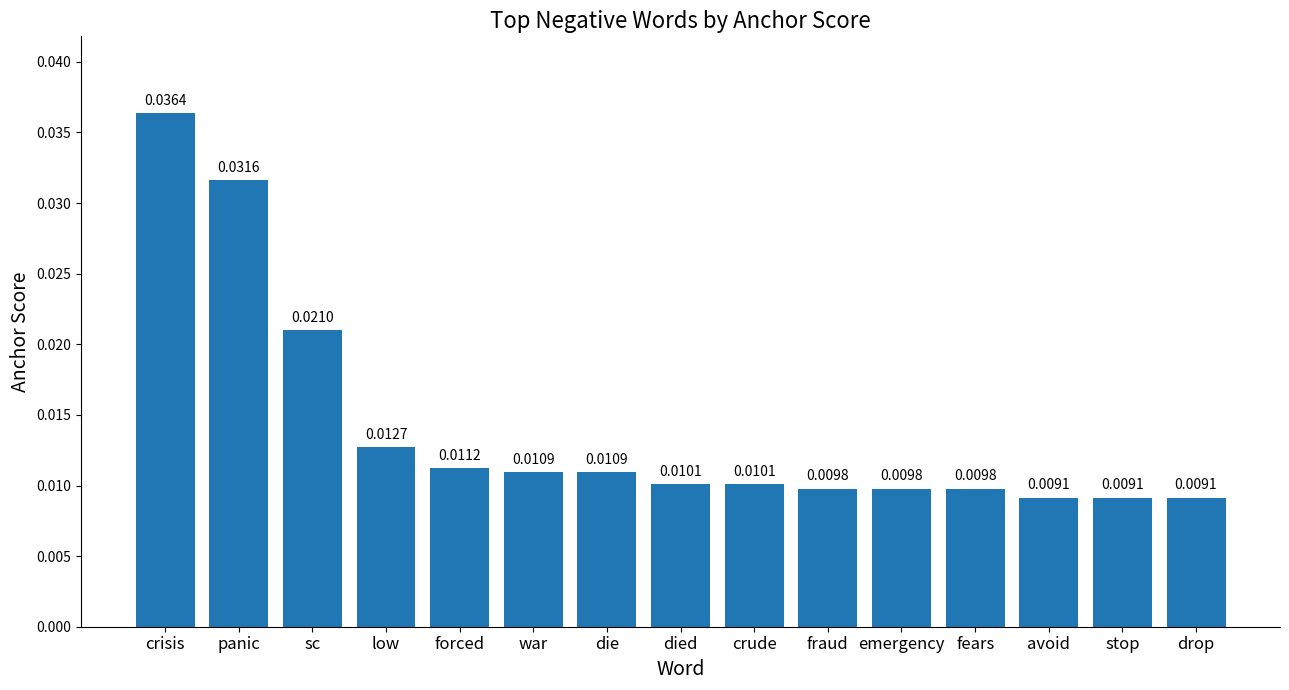

What is the label of the 4th bar from the left?

low